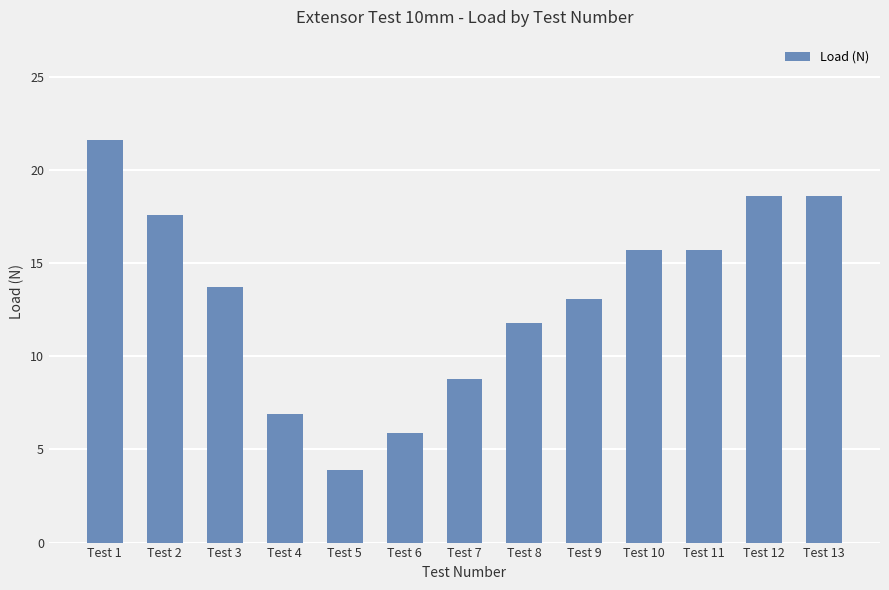

What is the smallest value displayed?

3.9